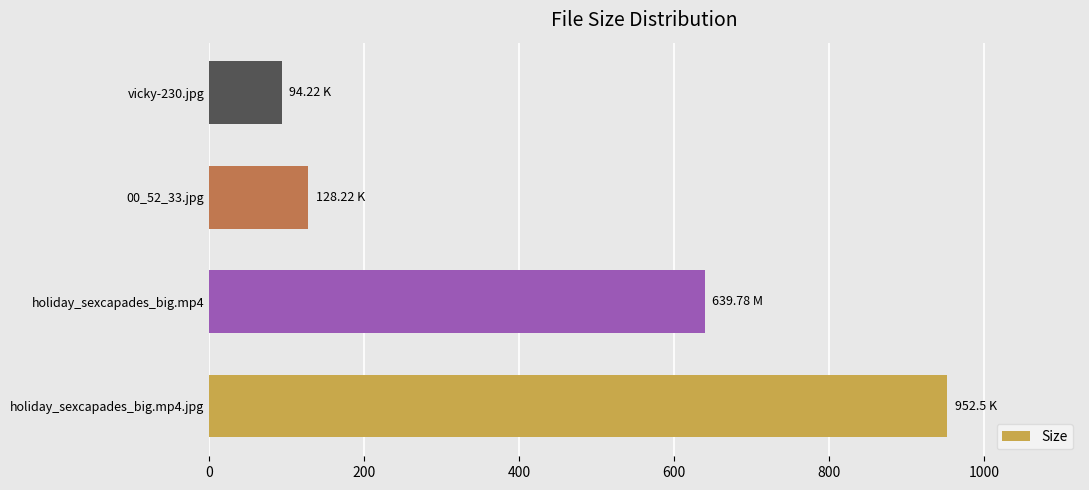

How many data points are less than 639?

2